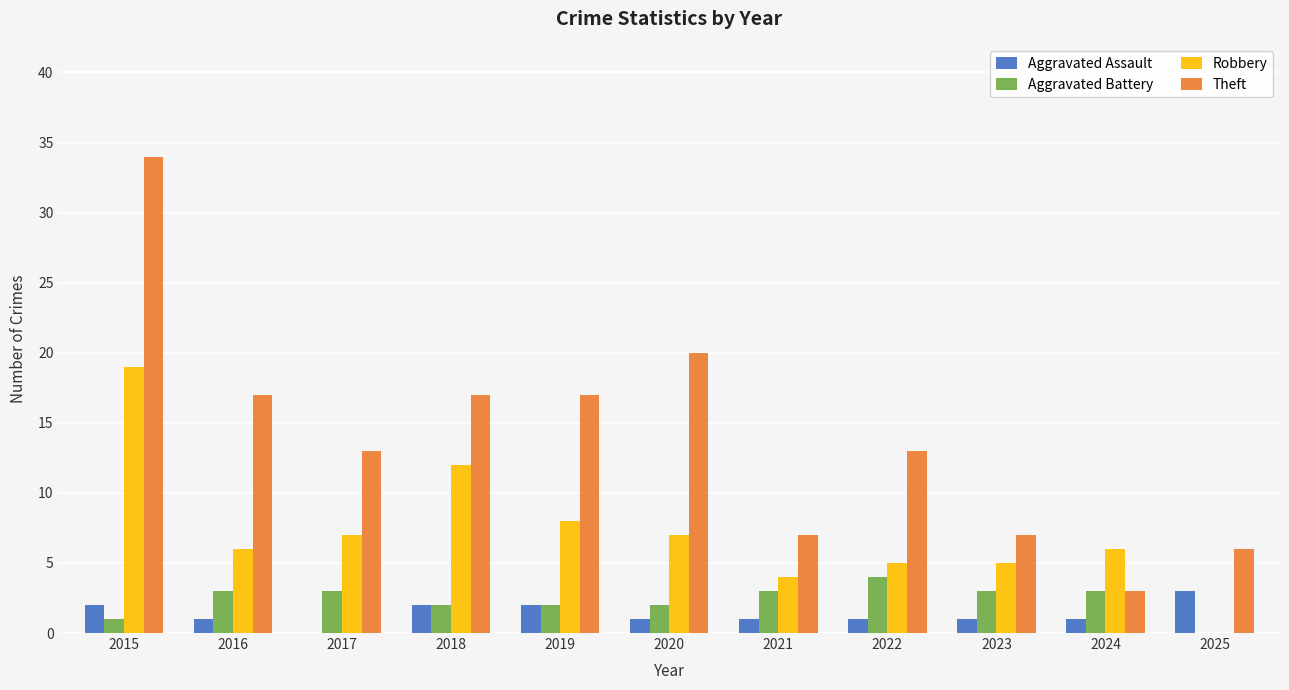

What is the maximum value shown in the chart?

34